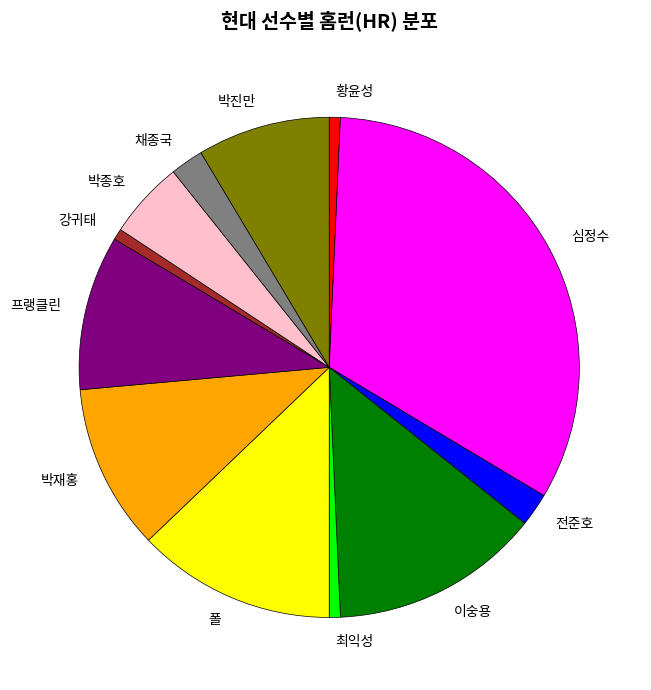

Which has a higher value, 이숭용 or 채종국?

이숭용